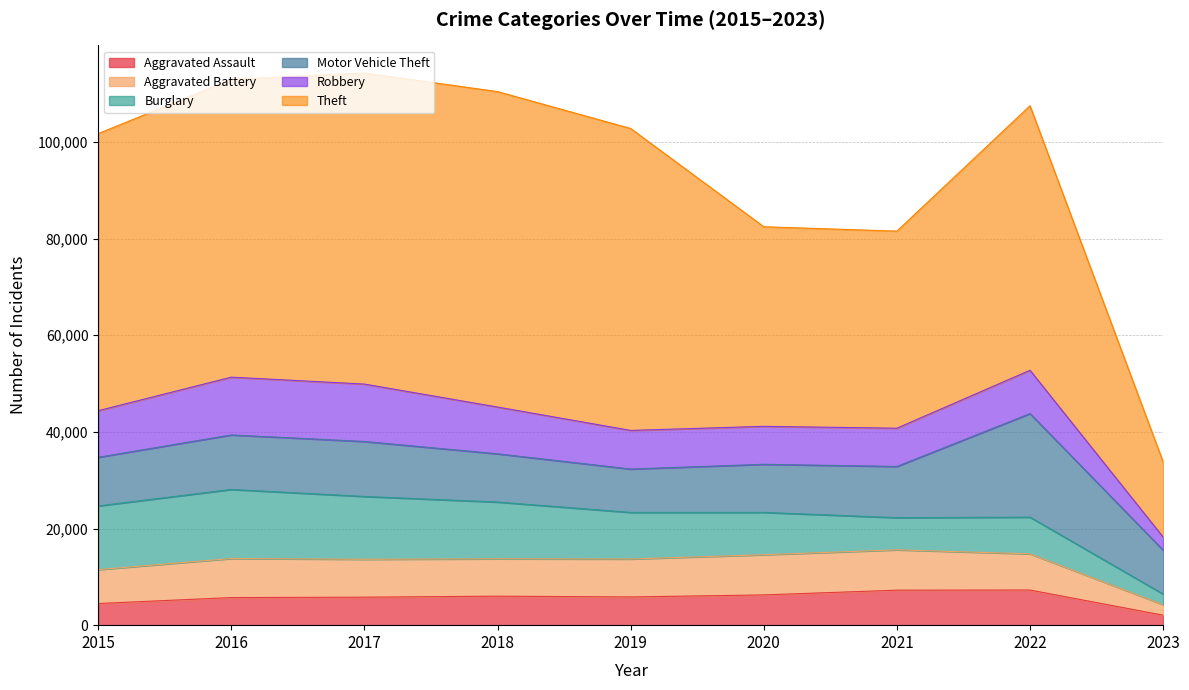

At which category does Robbery reach its first local valley?

2020